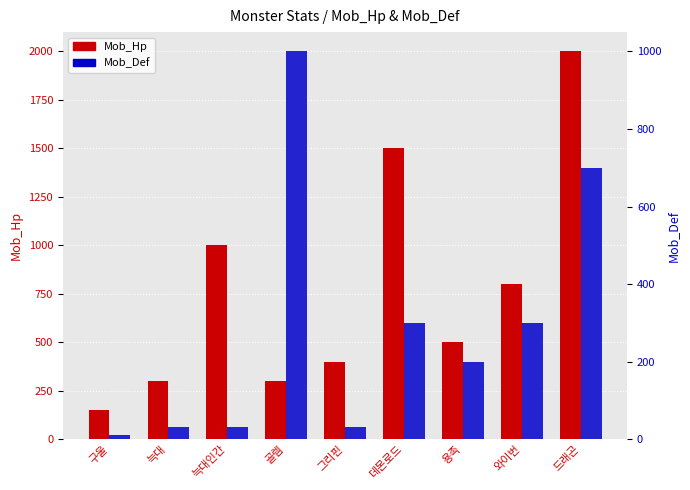

Reading right to left, what are all the values shown in this chart?

Mob_Hp: 2000	800	500	1500	400	300	1000	300	150
Mob_Def: 700	300	200	300	30	1000	30	30	10